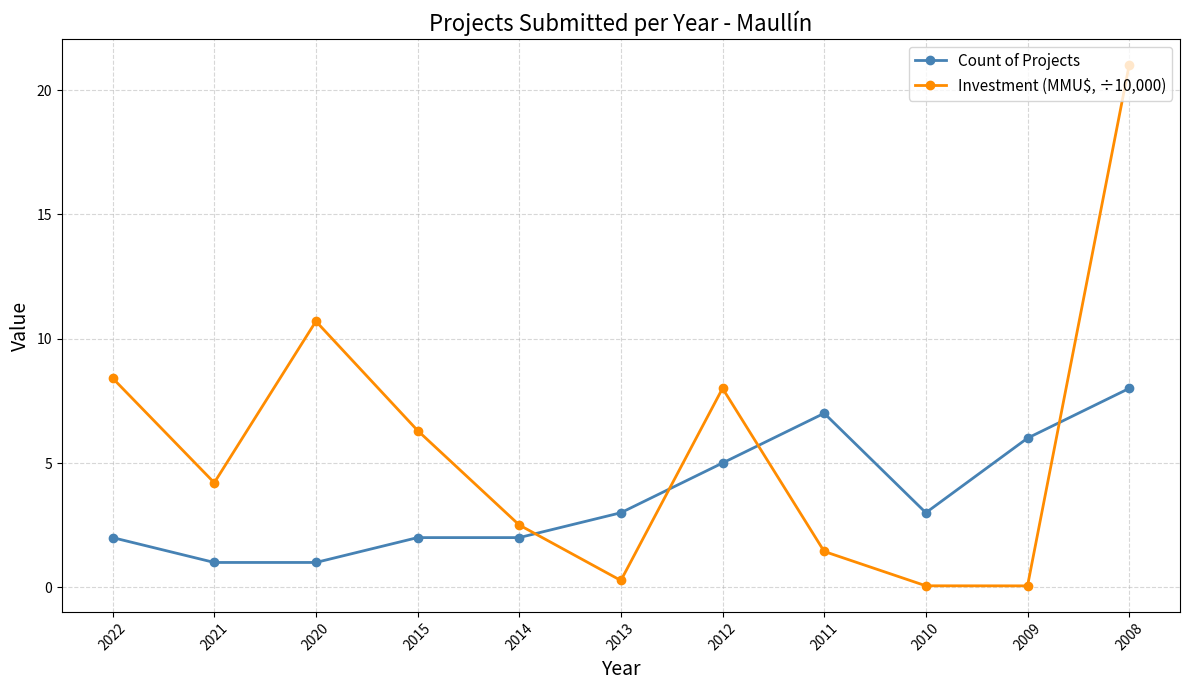

Rank the series by their maximum value, from lowest to highest.

Count of Projects, Investment (MMU$, ÷10,000)